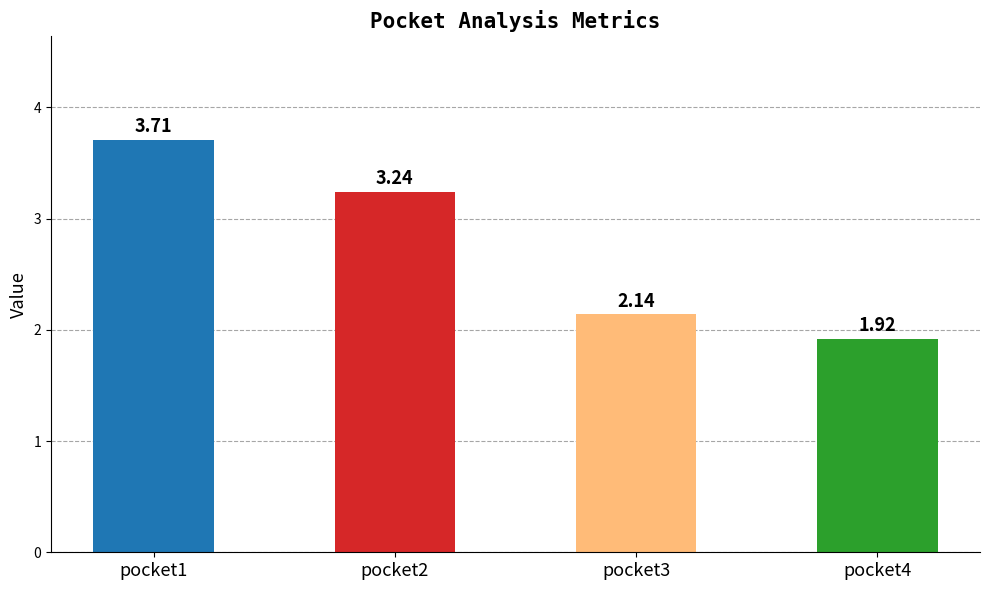

How many distinct data groups are displayed?

1